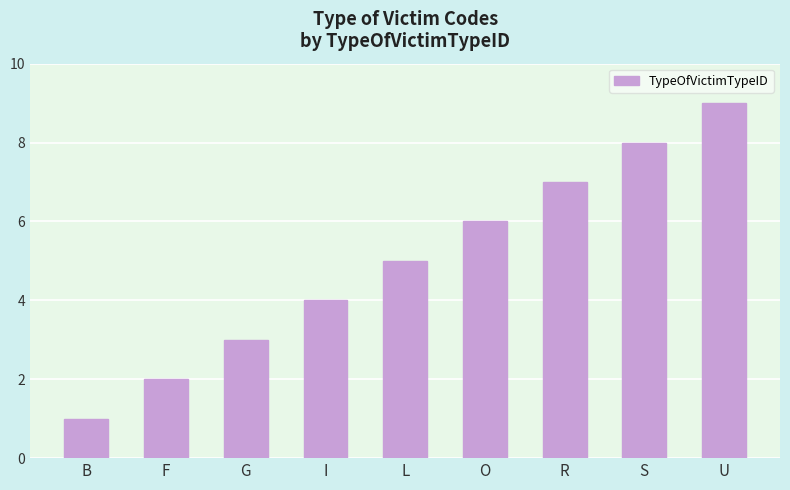

How many values are below 5?

4